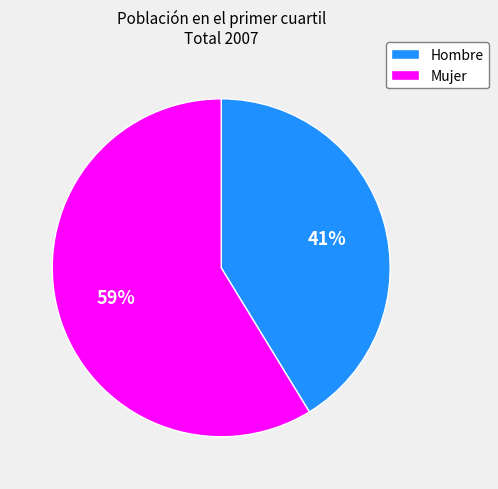

Which slice is the largest?

Mujer